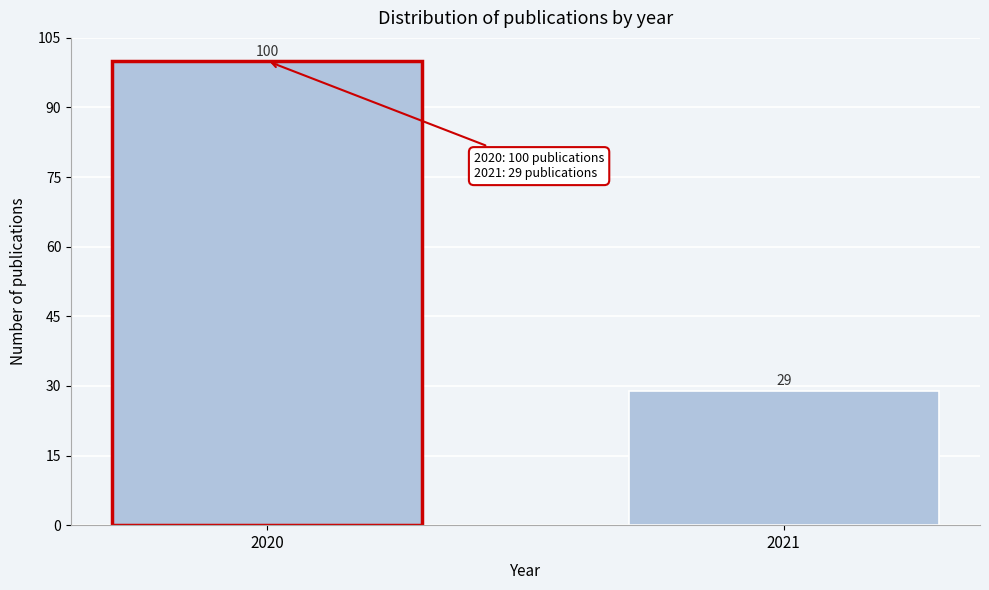

Reading left to right, what are all the values shown in this chart?

100	29